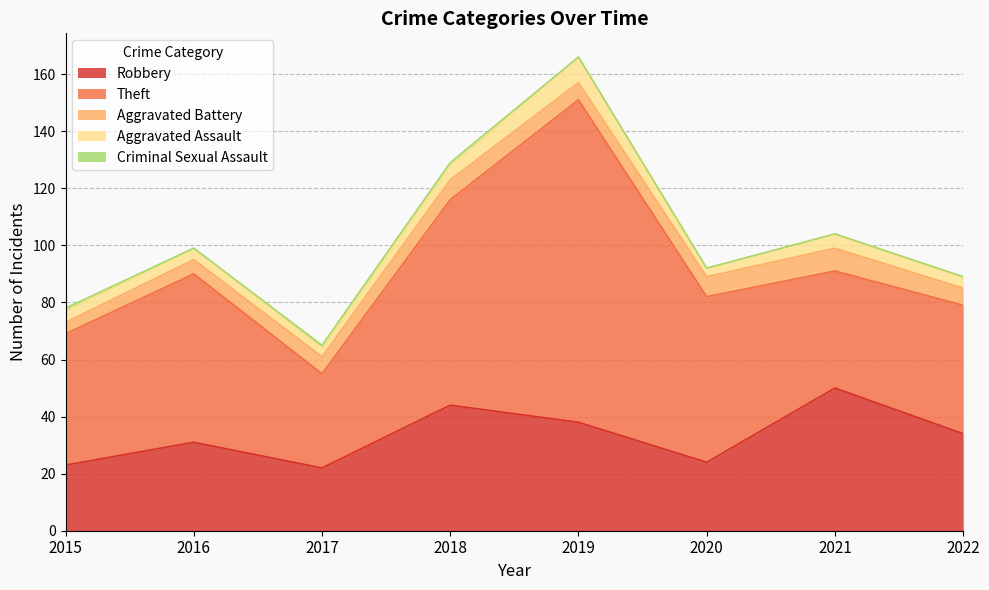

What is the spread (max minus min) of values at 2020?

58